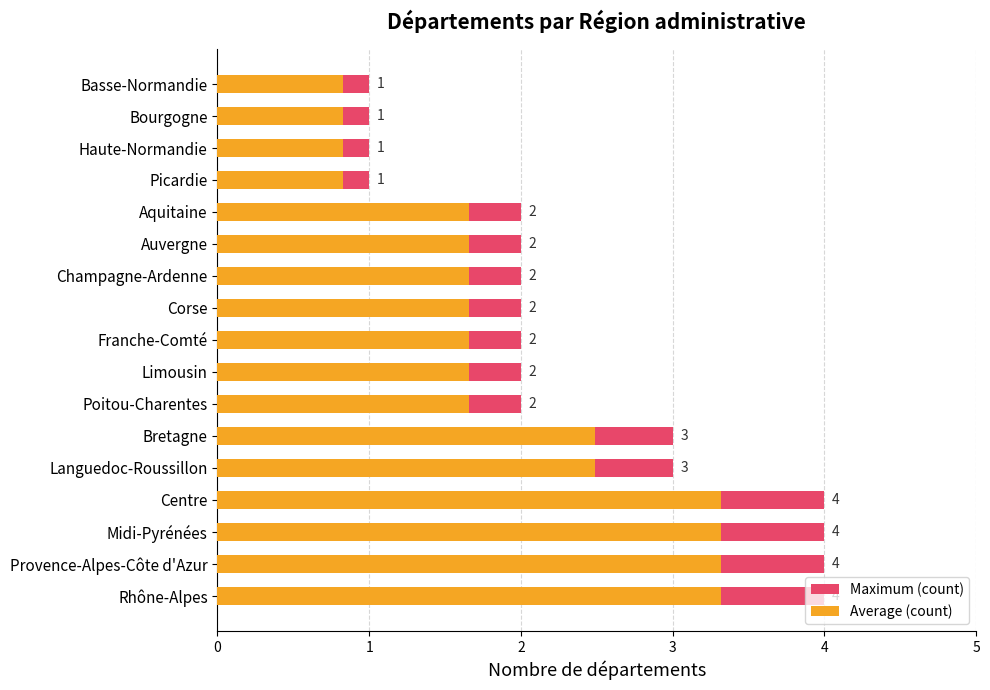

What are all the series names shown in the legend?

Maximum (count), Average (count)